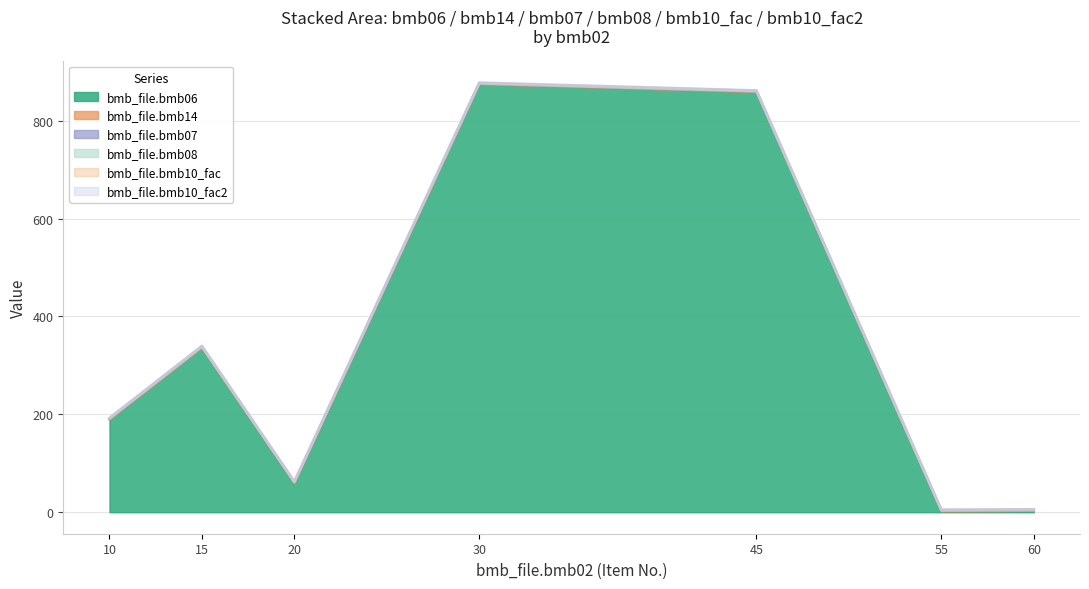

At how many categories does at least one series exceed 96?

4